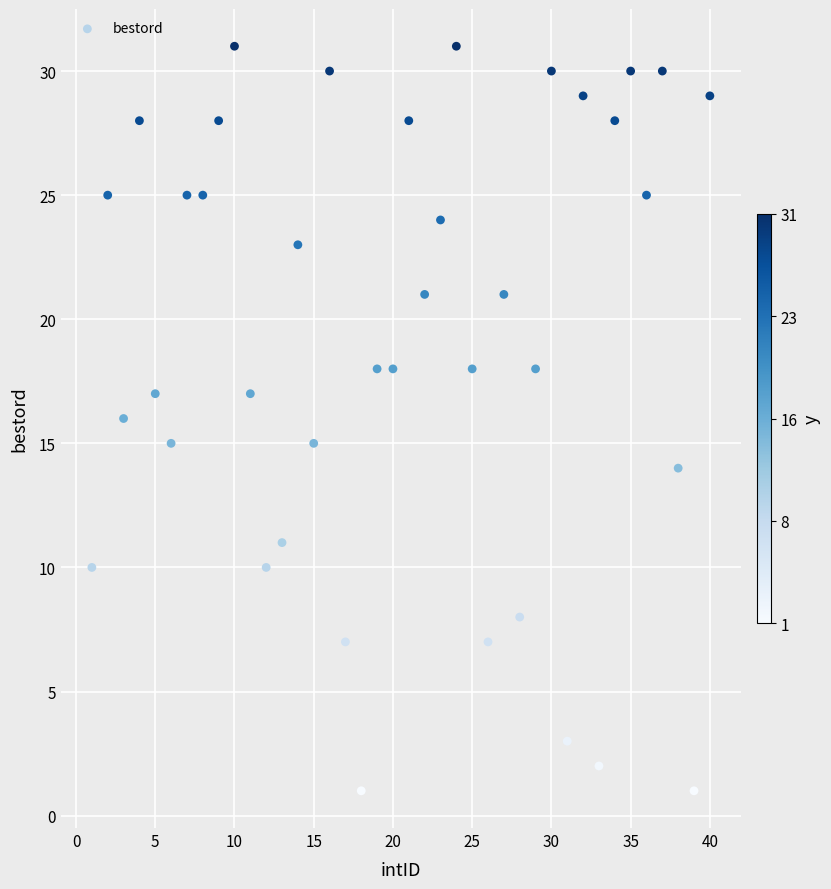

What is the range of X values (max minus min)?

39